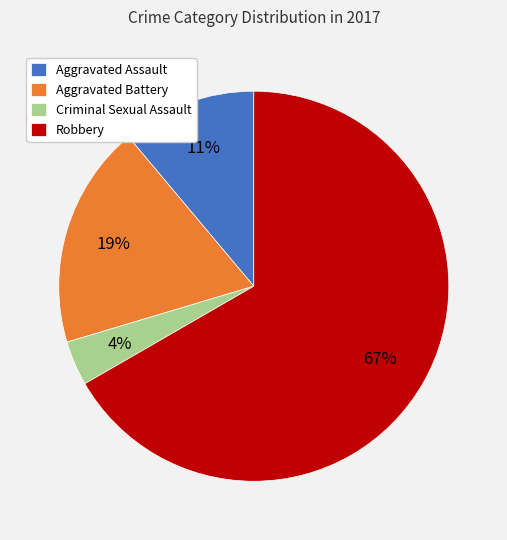

Count the number of slices in the pie.

4